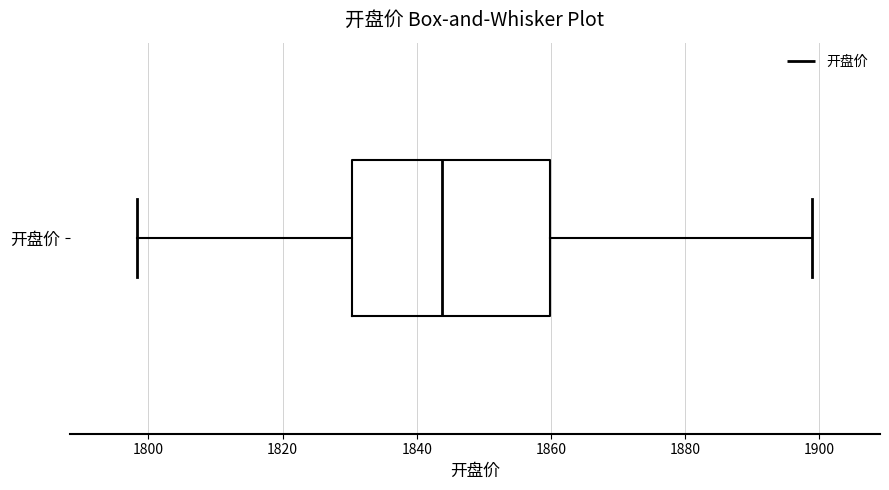

Where does the right whisker of the box for 开盘价 end on the x-axis? The values are not printed on the chart, so give them approximately, as read against the axis.

1900